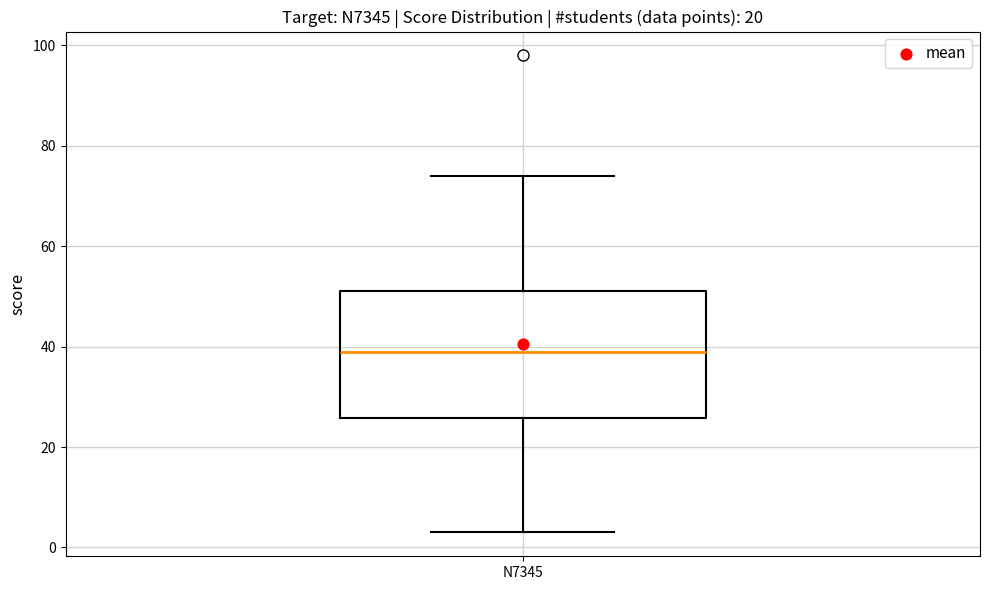

Read this box plot against the y-axis: the position of the median line, the range covered by the box, and the ends of both whiskers. The values are not printed on the chart, so give them approximately, as read against the axis.

median 40, box 26 to 52, whiskers 4 to 74